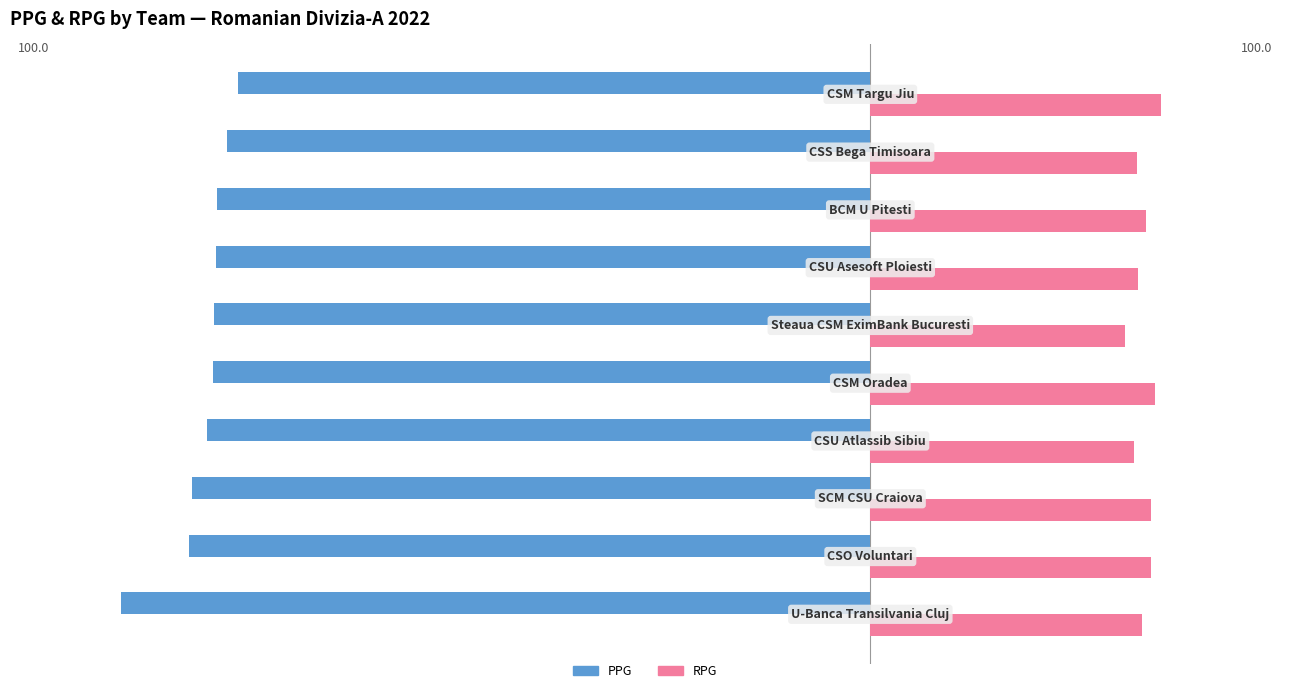

Which series has the widest spread of values?

PPG